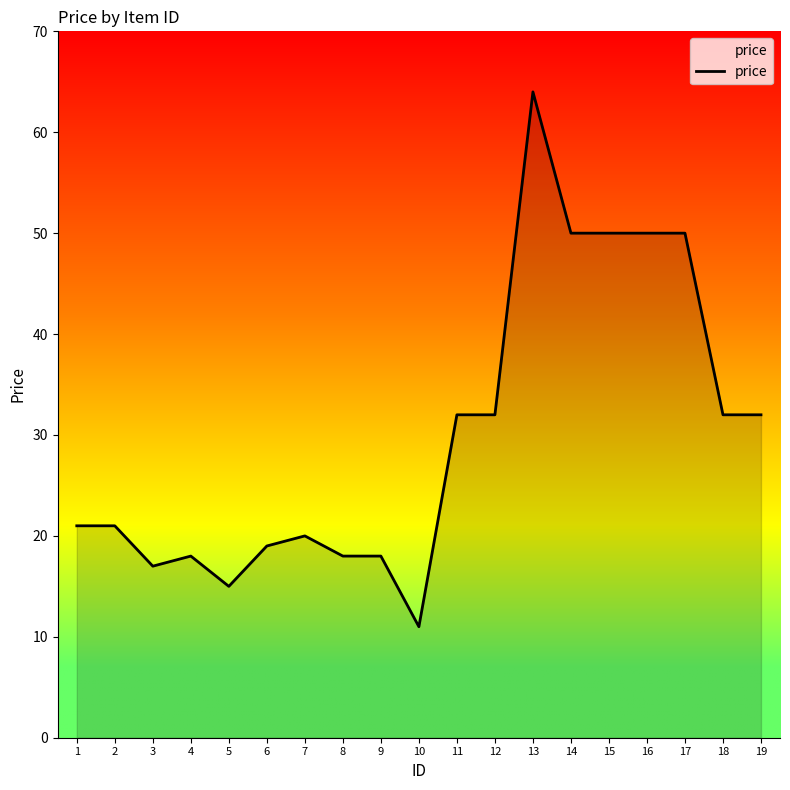

Does the chart display data point markers on the line(s)?

No